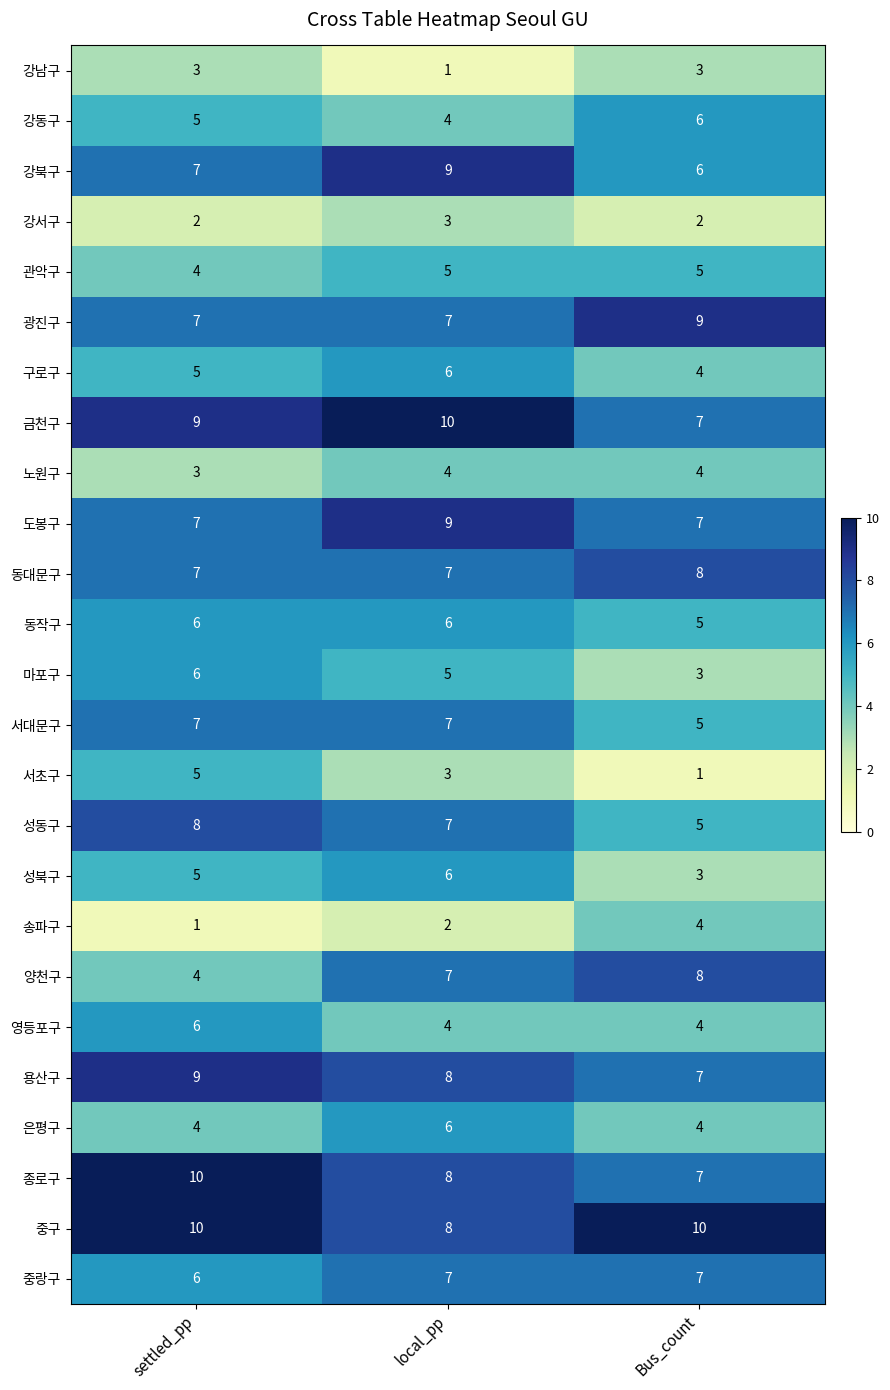

What is the sum of the 중구 values at settled_pp and Bus_count?

20